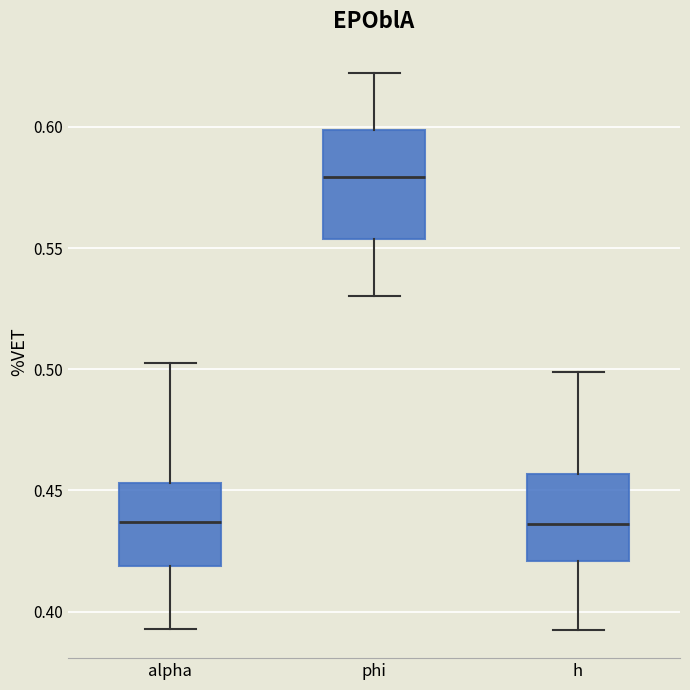

Which box's median line is the highest?

phi